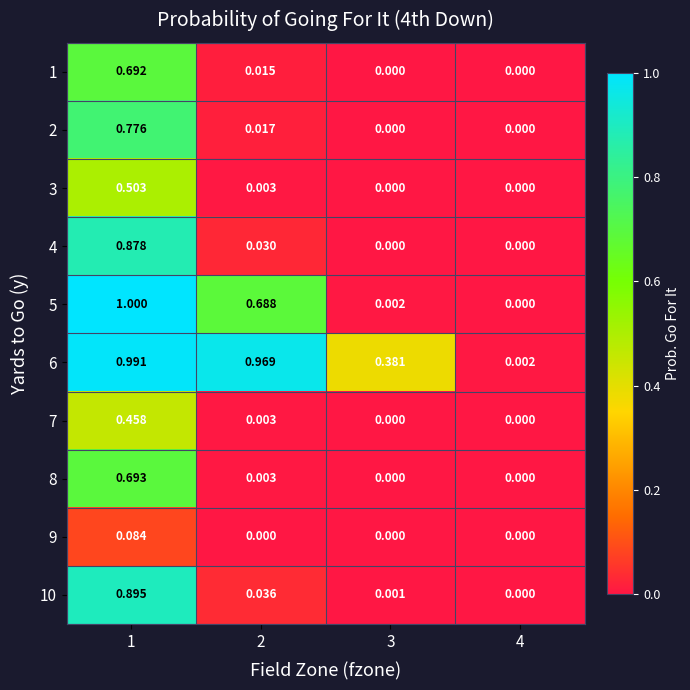

Between 2 and 3, which series saw the biggest shift?

5